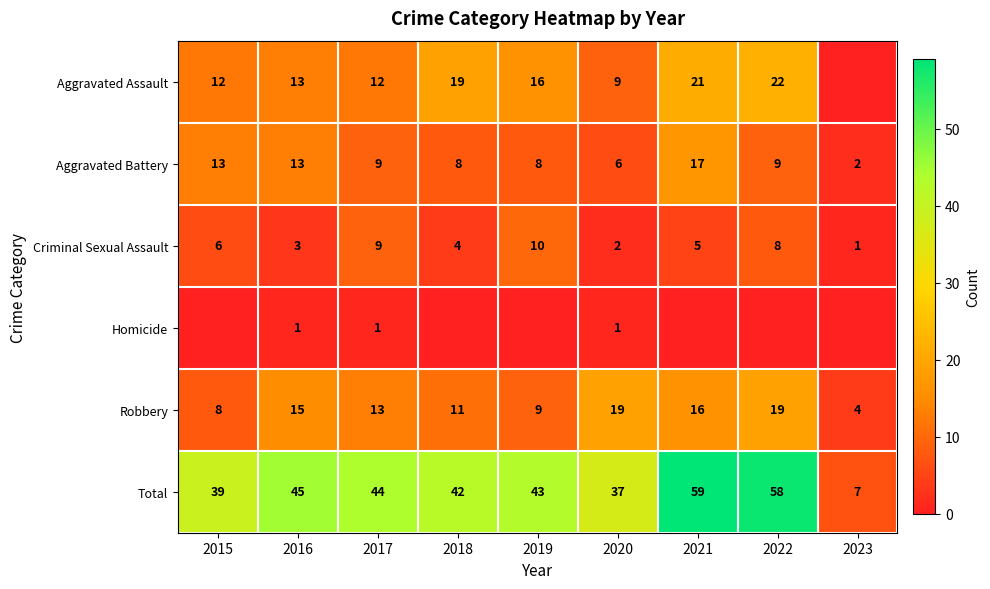

What is the difference between the highest and lowest values at 2016?

44